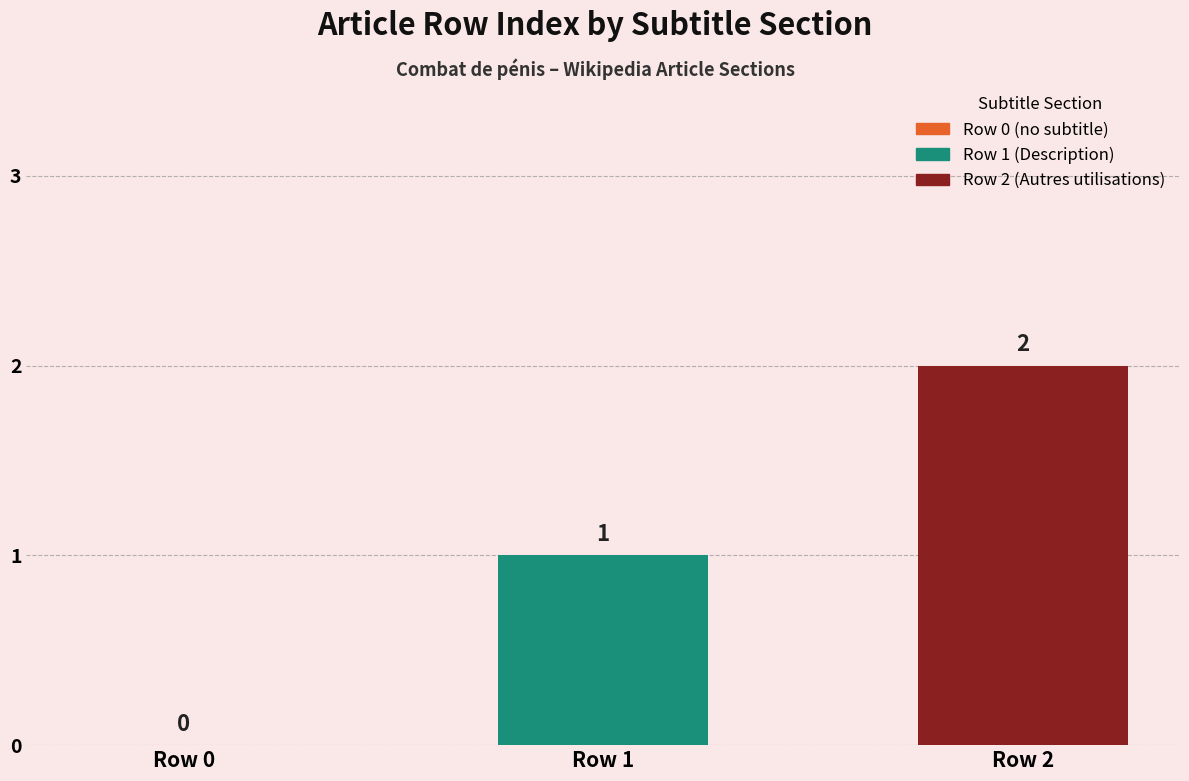

At which label is the value closest to 1?

Row 1